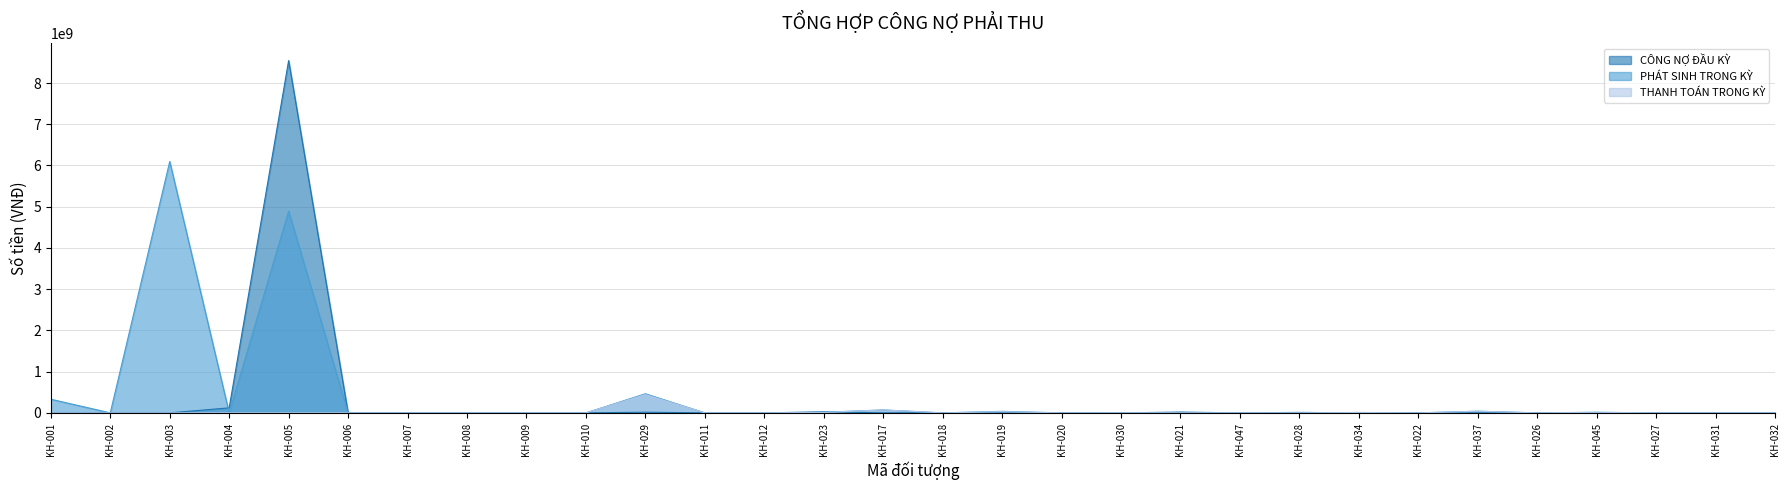

Does the chart display data point markers on the line(s)?

No